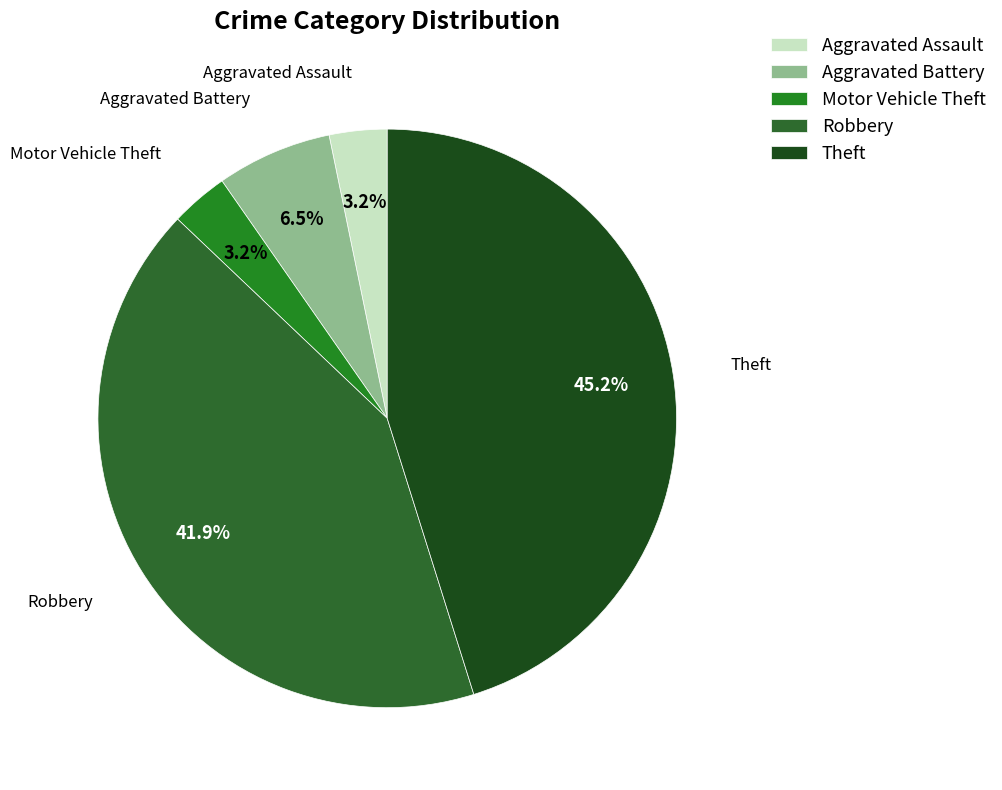

What percentage is the Motor Vehicle Theft slice, to the nearest percent?

3%